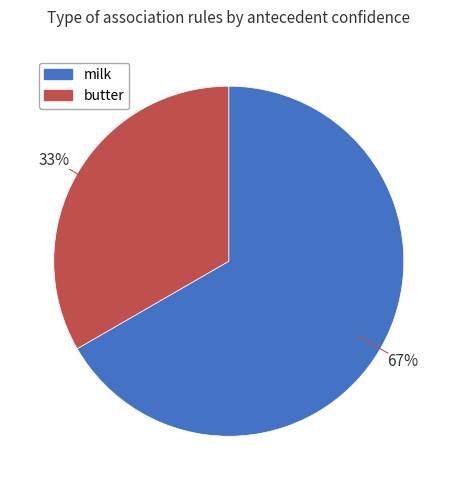

Is the sum of milk and butter greater than half?

Yes